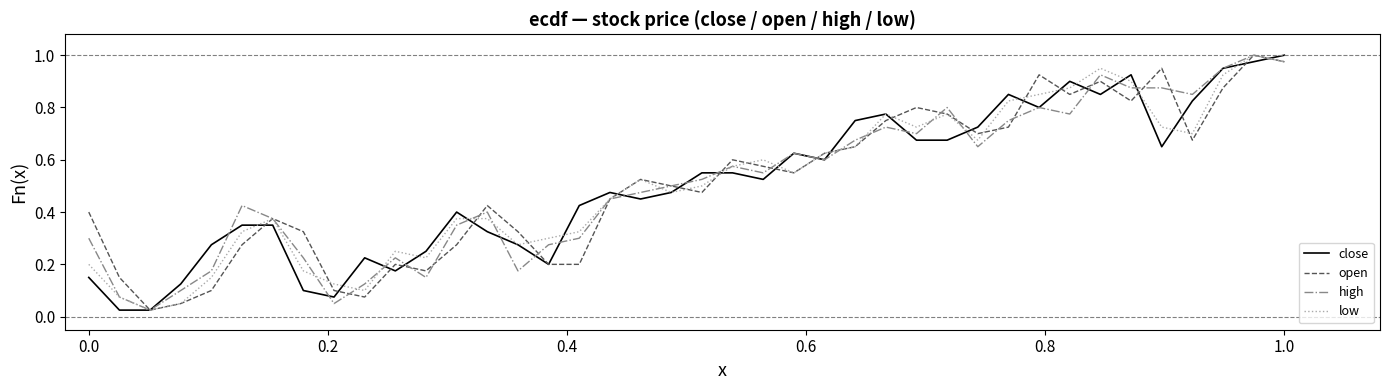

The open series shows 1.4 at 1.0. True or false?

False